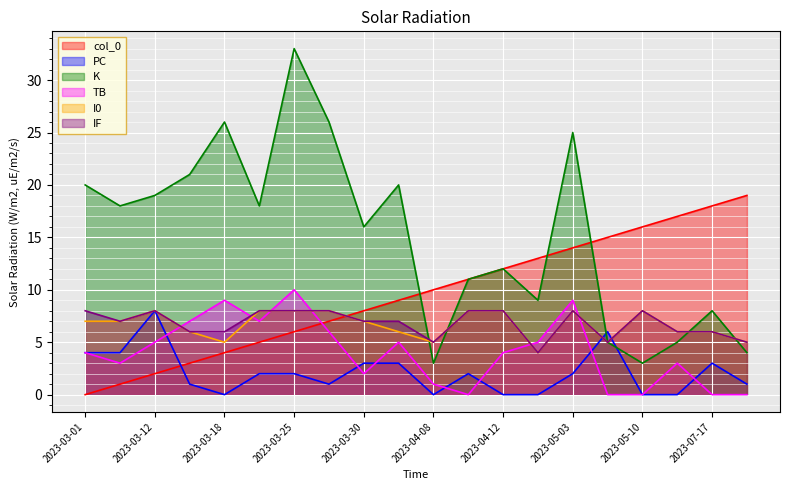

Which series changed the most between 2023-03-16 and 2023-05-13?

K